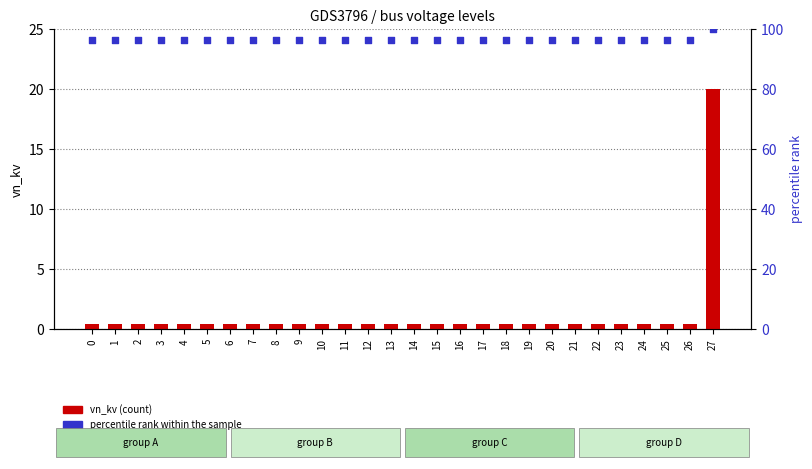

What is the total value across all series at 9?

96.8